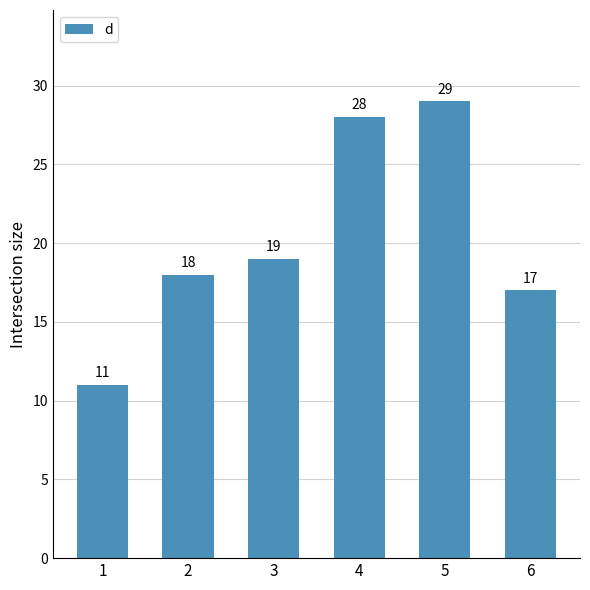

Reading right to left, what are all the values shown in this chart?

17	29	28	19	18	11